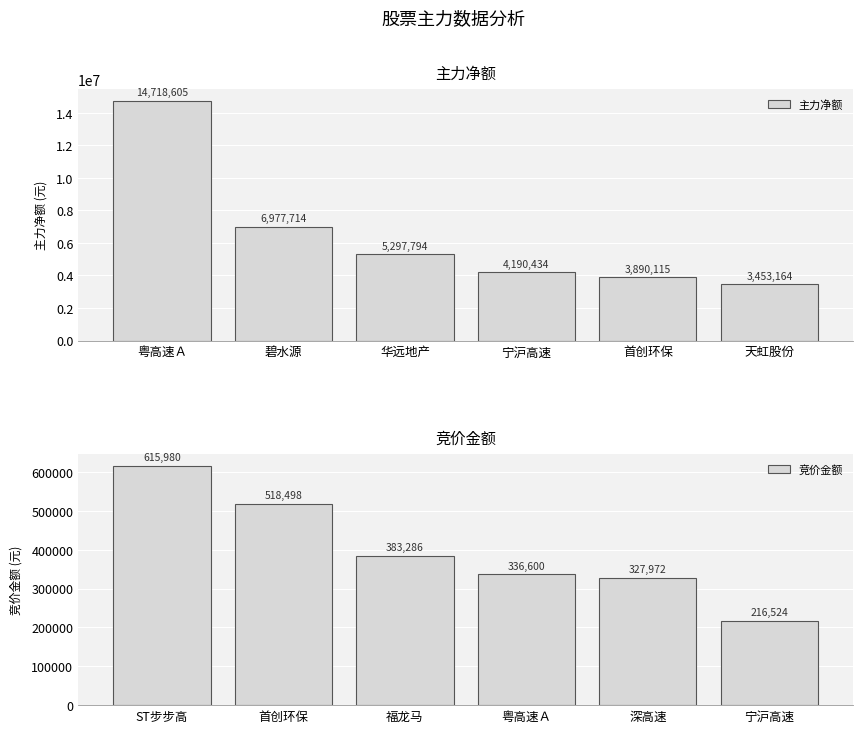

What is the average value of the 竞价金额 series?

399810